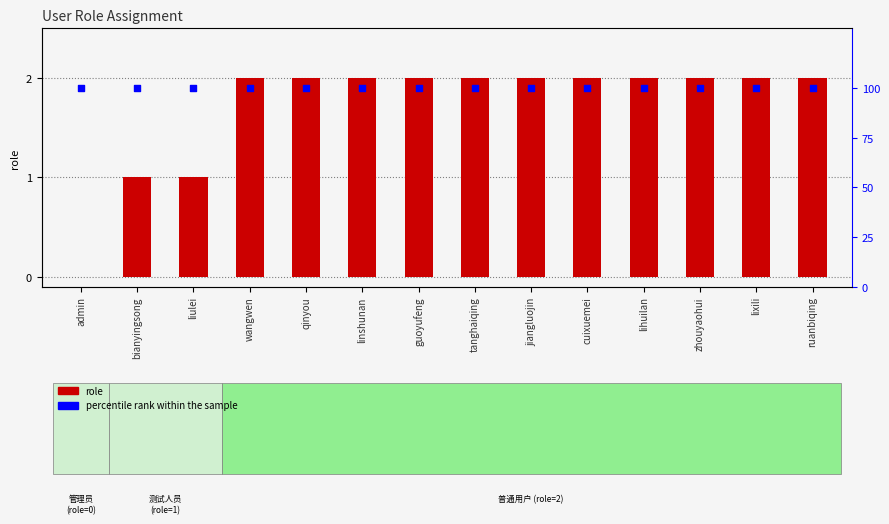

At which category is the sum across all series the highest?

wangwen